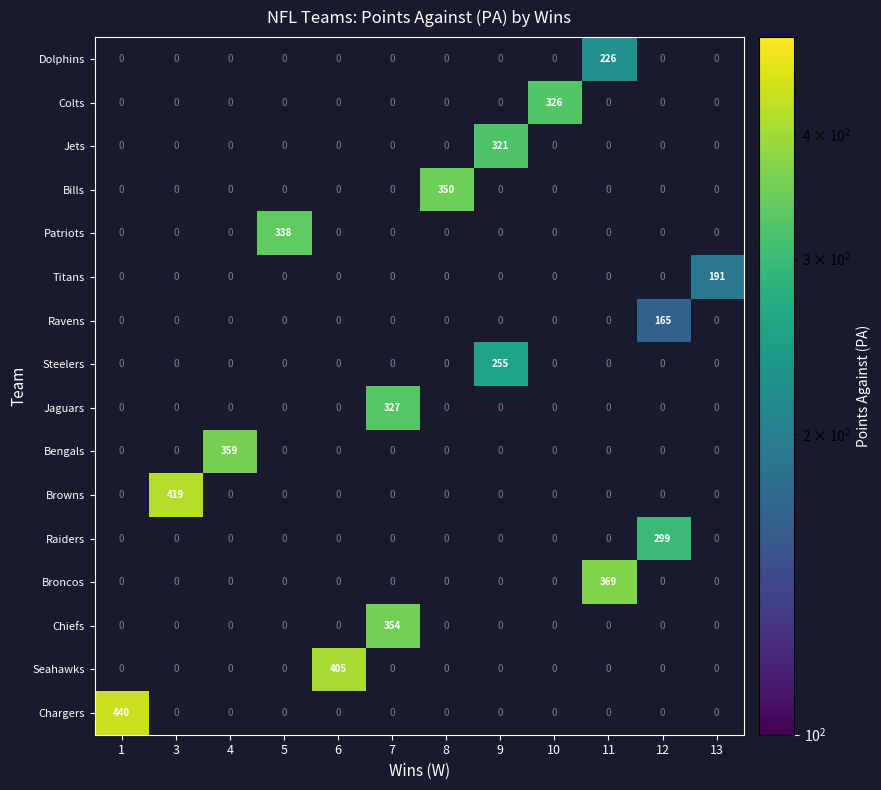

At which label does row_4 reach its minimum?

1